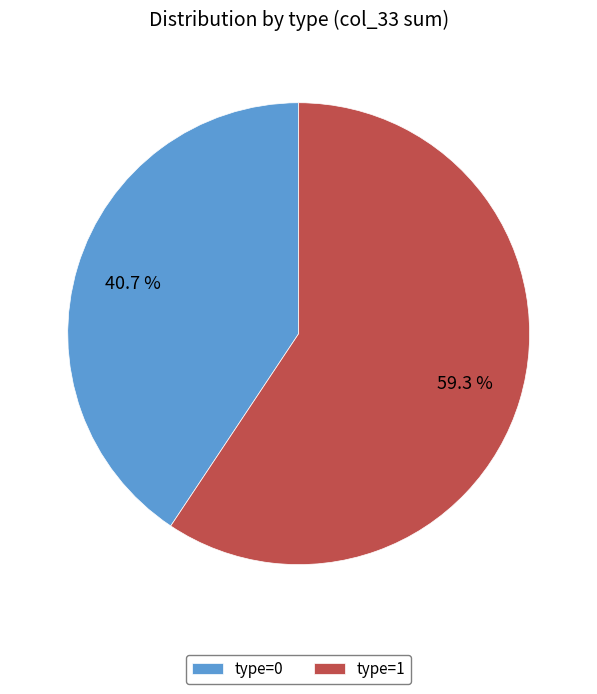

Which slice represents more than half of the pie?

type=1